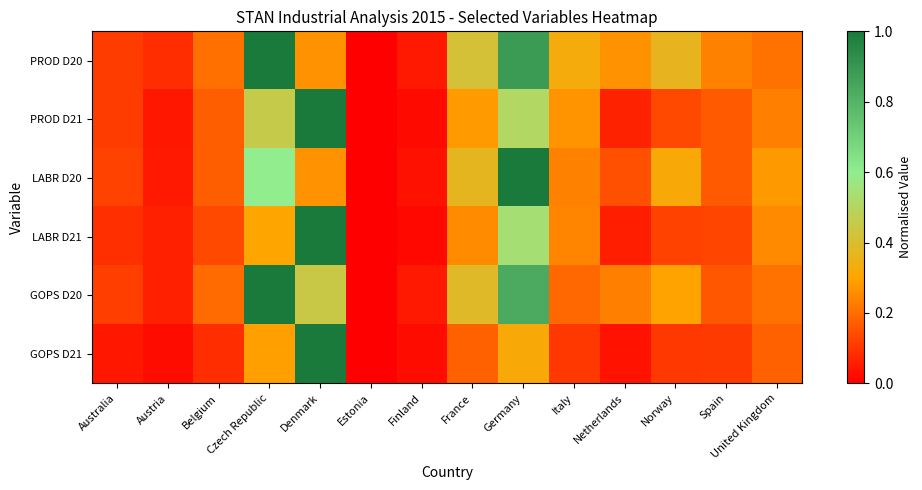

Reading left to right, list all the values displayed in this chart.

PROD D20: Australia=0.1	Austria=0.1	Belgium=0.2	Czech Republic=1.0	Denmark=0.3	Estonia=0.0	Finland=0.0	France=0.4	Germany=0.9	Italy=0.3	Netherlands=0.3	Norway=0.4	Spain=0.2	United Kingdom=0.2
PROD D21: Australia=0.1	Austria=0.0	Belgium=0.2	Czech Republic=0.5	Denmark=1.0	Estonia=0.0	Finland=0.0	France=0.3	Germany=0.5	Italy=0.3	Netherlands=0.1	Norway=0.1	Spain=0.2	United Kingdom=0.2
LABR D20: Australia=0.1	Austria=0.0	Belgium=0.2	Czech Republic=0.6	Denmark=0.3	Estonia=0.0	Finland=0.0	France=0.4	Germany=1.0	Italy=0.2	Netherlands=0.1	Norway=0.3	Spain=0.2	United Kingdom=0.3
LABR D21: Australia=0.1	Austria=0.1	Belgium=0.1	Czech Republic=0.3	Denmark=1.0	Estonia=0.0	Finland=0.0	France=0.3	Germany=0.5	Italy=0.2	Netherlands=0.1	Norway=0.1	Spain=0.1	United Kingdom=0.3
GOPS D20: Australia=0.1	Austria=0.1	Belgium=0.2	Czech Republic=1.0	Denmark=0.4	Estonia=0.0	Finland=0.0	France=0.4	Germany=0.8	Italy=0.2	Netherlands=0.2	Norway=0.3	Spain=0.2	United Kingdom=0.2
GOPS D21: Australia=0.0	Austria=0.0	Belgium=0.1	Czech Republic=0.3	Denmark=1.0	Estonia=0.0	Finland=0.0	France=0.2	Germany=0.3	Italy=0.1	Netherlands=0.0	Norway=0.1	Spain=0.1	United Kingdom=0.2